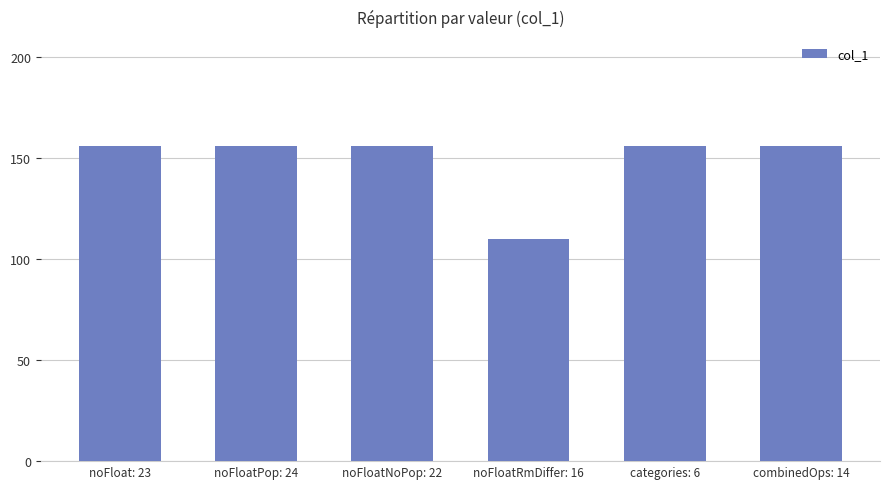

What is the ratio of the value at noFloatRmDiffer: 16 to the value at noFloatPop: 24?

0.7